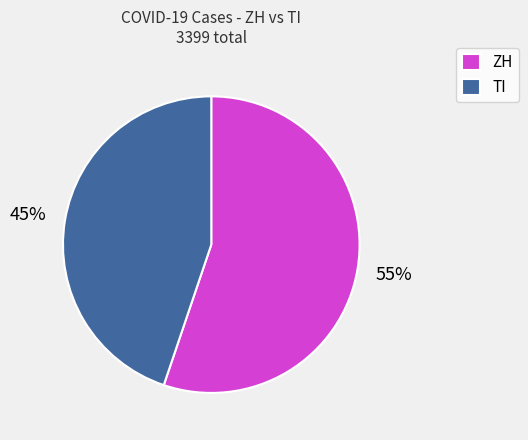

True or false: TI accounts for 45% of the total.

True